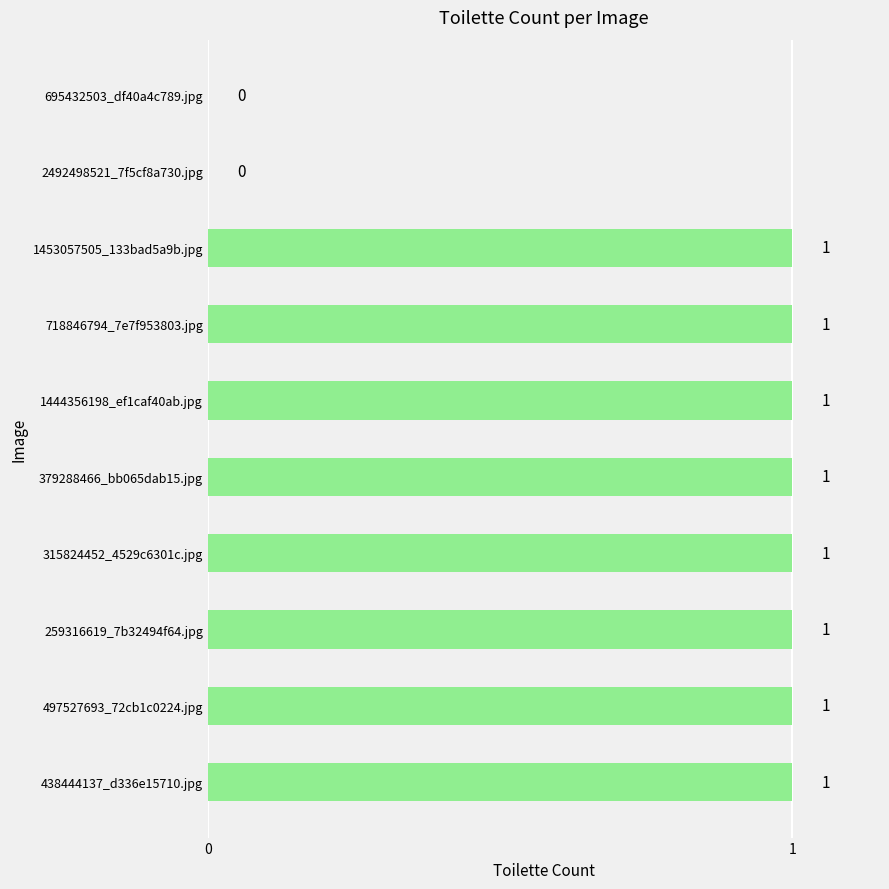

What is the sum of all values?

8